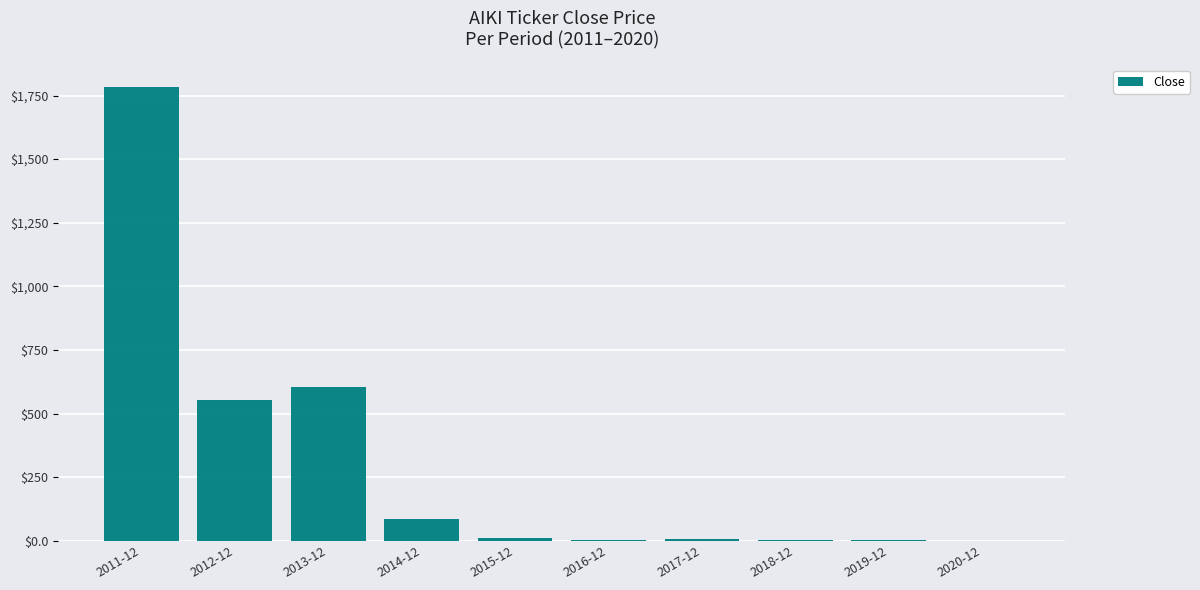

At which category does the chart reach its peak across all series?

2011-12